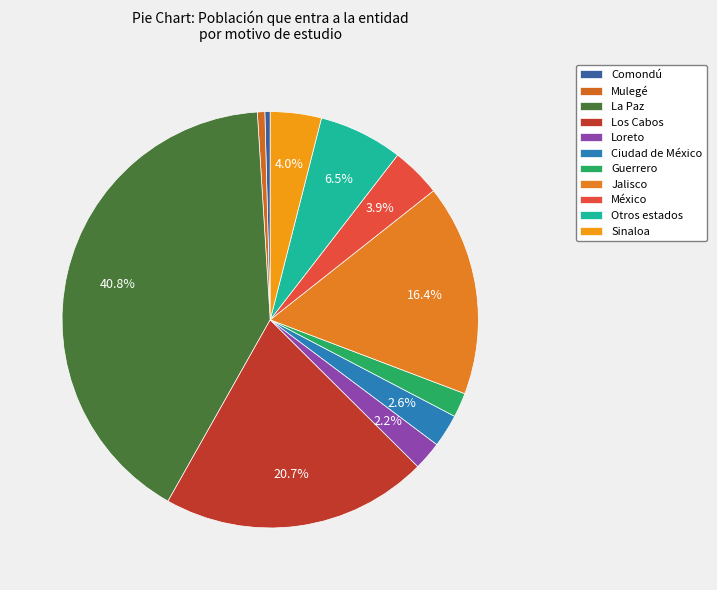

Count the number of slices in the pie.

11